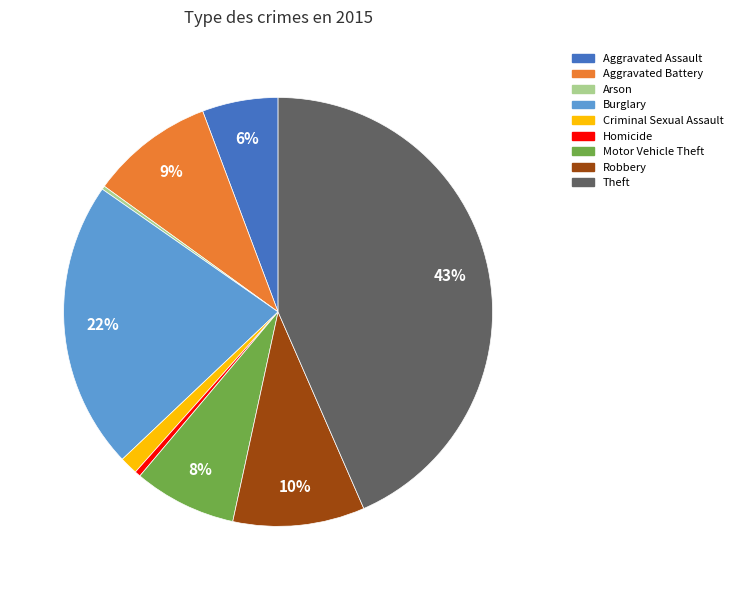

Does any single category account for the majority?

No